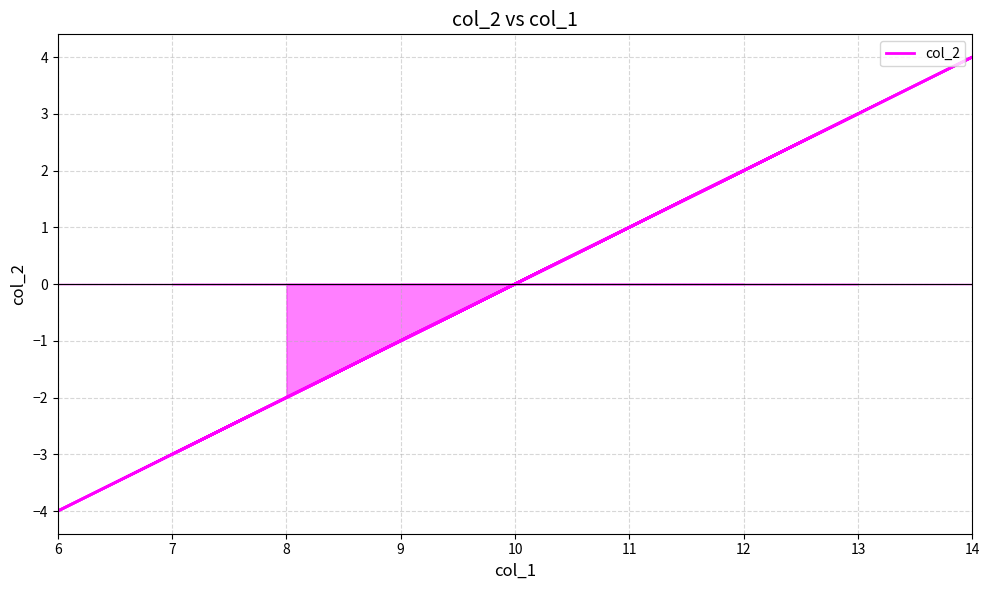

Count the number of values greater than 0.

4